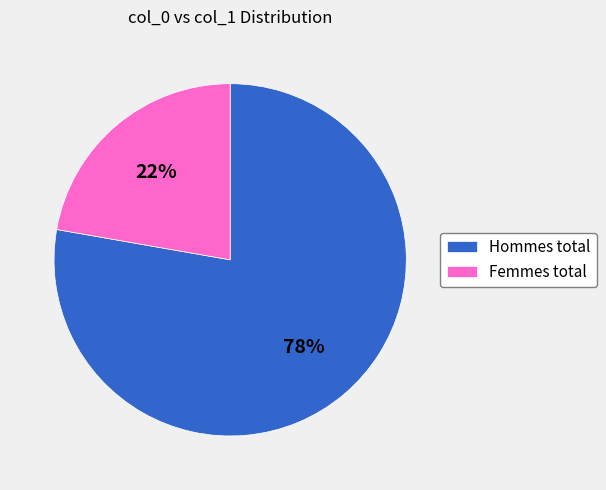

Which category has the biggest portion of the pie?

Hommes total